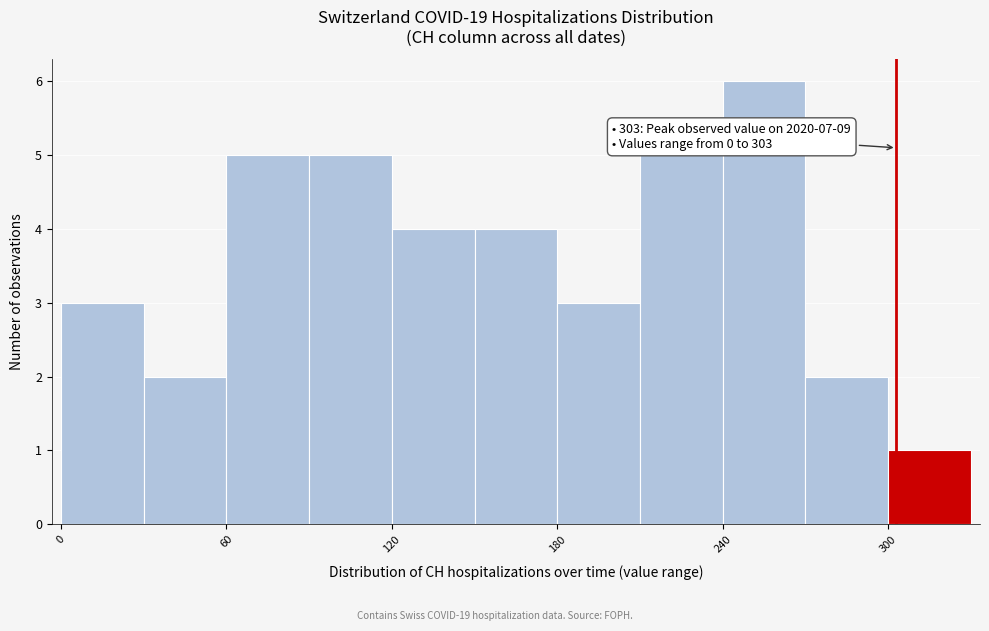

Around what value on the x-axis is the tallest bar? Give the approximate position of its centre, as read against the axis.

260